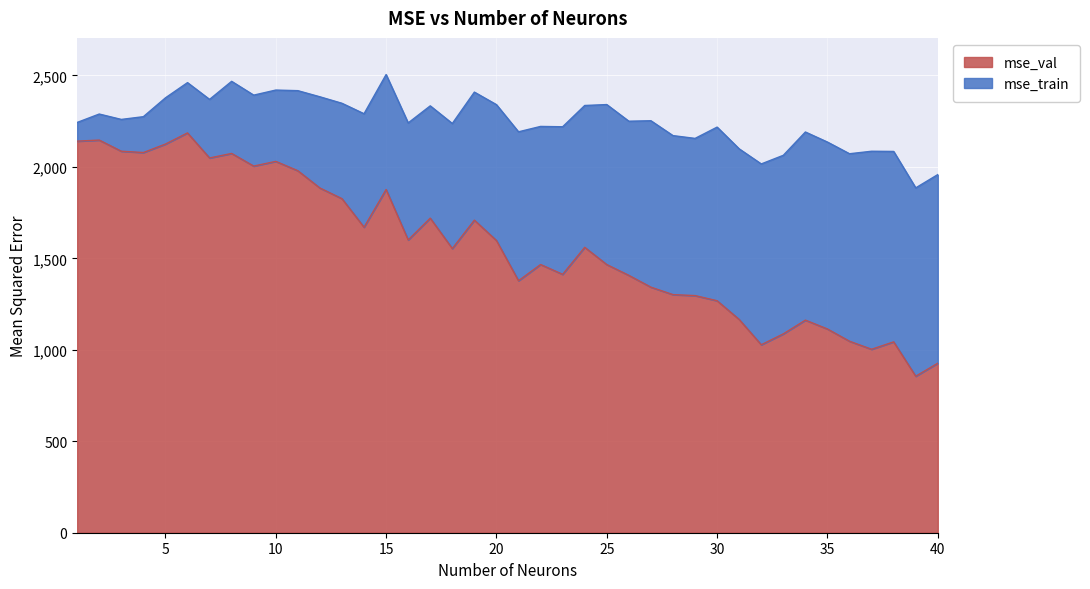

The value of mse_val at 30 is 789.3. True or false?

False